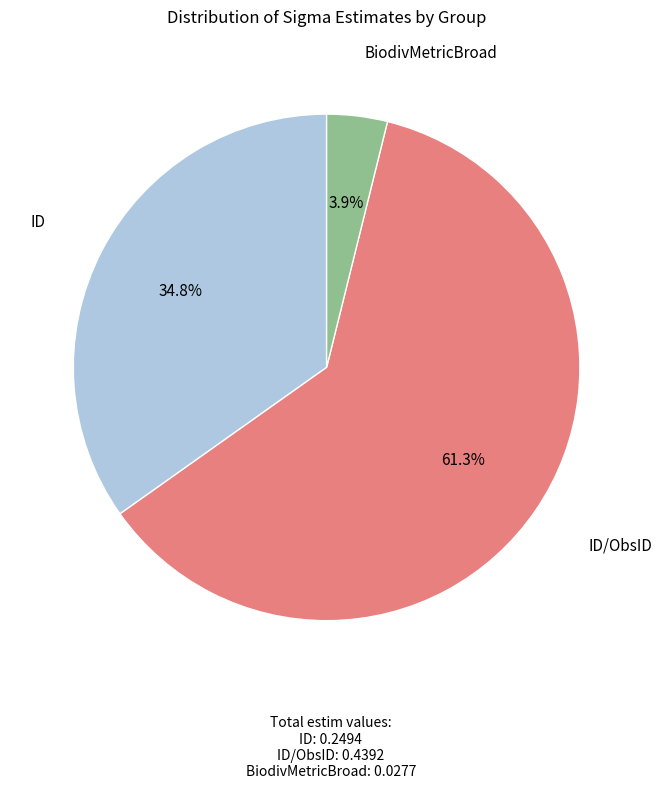

Which slice represents more than half of the pie?

ID/ObsID